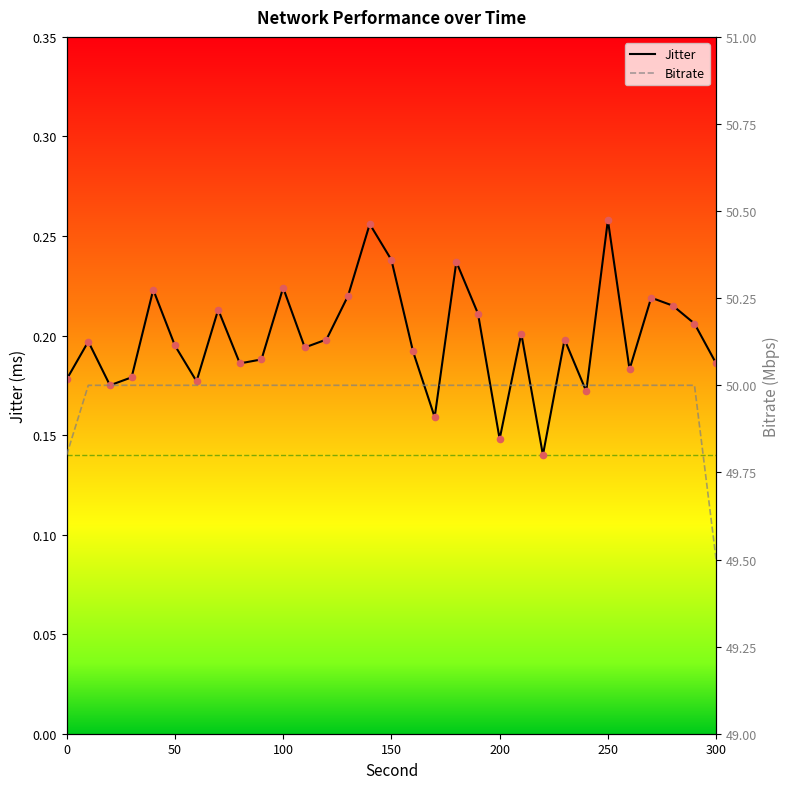

Which series has the largest Y range (max minus min)?

Bitrate